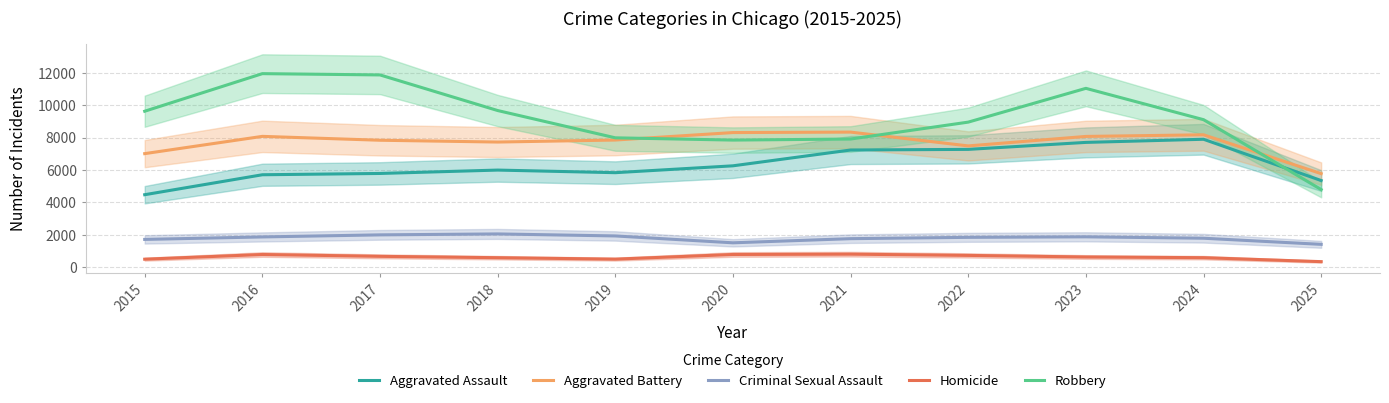

True or false: Aggravated Battery and Criminal Sexual Assault cross at least once.

False